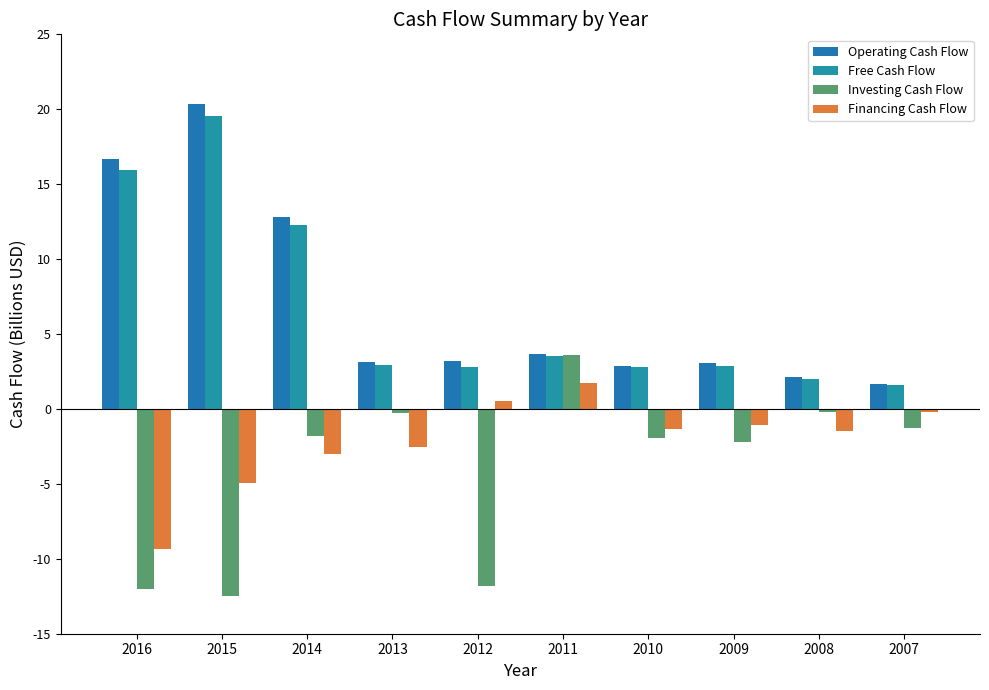

Reading left to right, list all the values displayed in this chart.

Operating Cash Flow: 16.7	20.3	12.8	3.1	3.2	3.6	2.8	3.1	2.1	1.7
Free Cash Flow: 15.9	19.6	12.3	2.9	2.8	3.5	2.8	2.8	2.0	1.6
Investing Cash Flow: -12.0	-12.5	-1.8	-0.3	-11.8	3.6	-1.9	-2.2	-0.2	-1.3
Financing Cash Flow: -9.3	-5.0	-3.0	-2.5	0.6	1.8	-1.3	-1.1	-1.5	-0.2